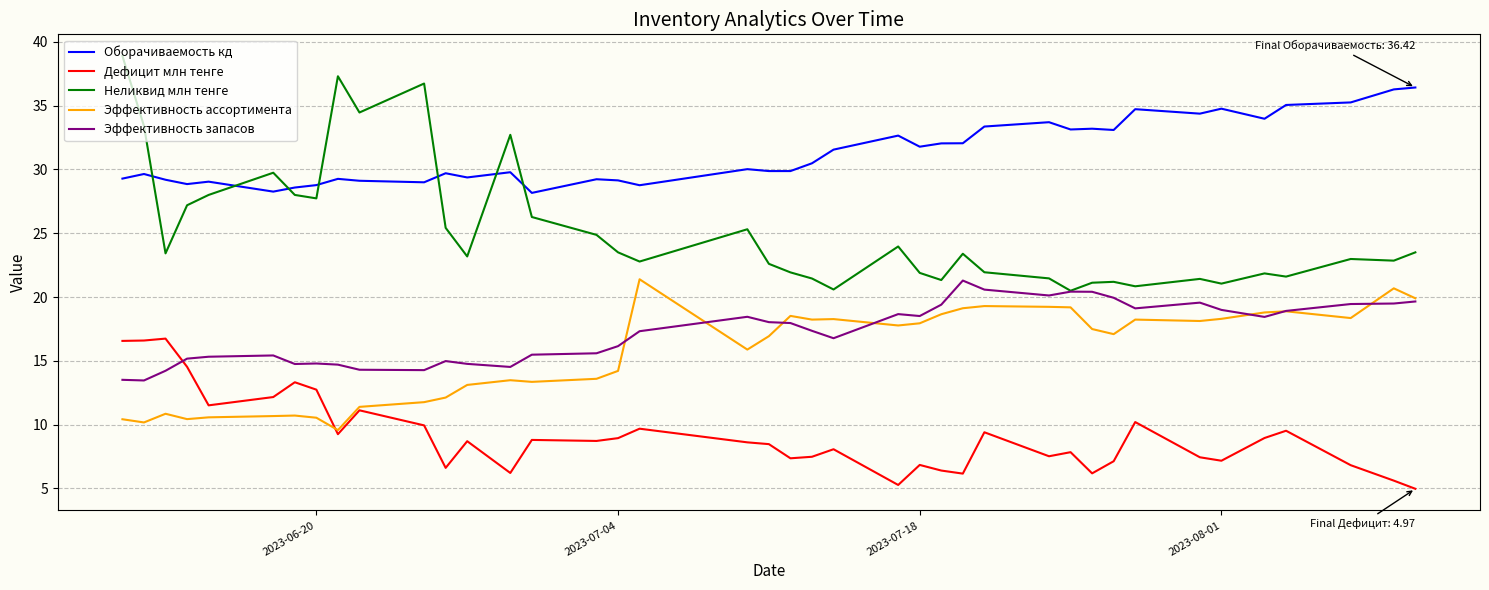

What is the minimum value for Эффективность запасов?

13.5